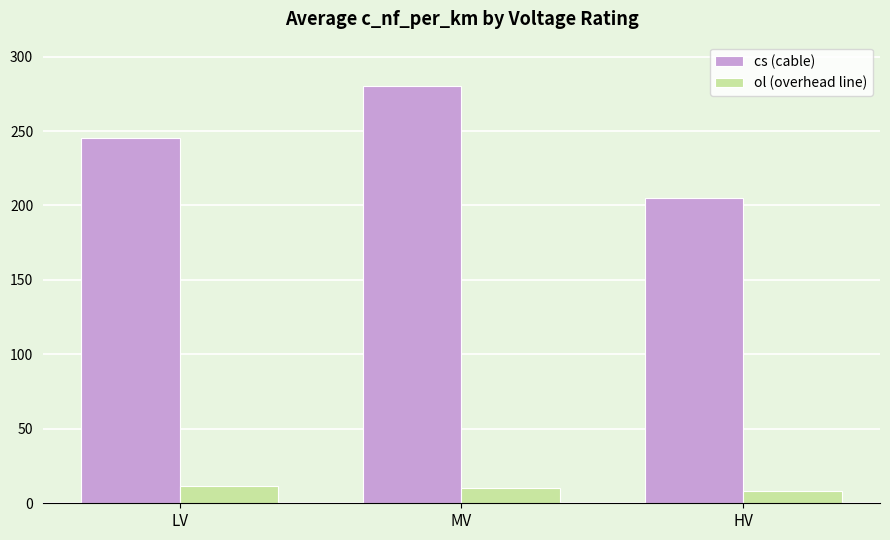

What is the value of the cs (cable) bar at the 3rd from the left?

205.0